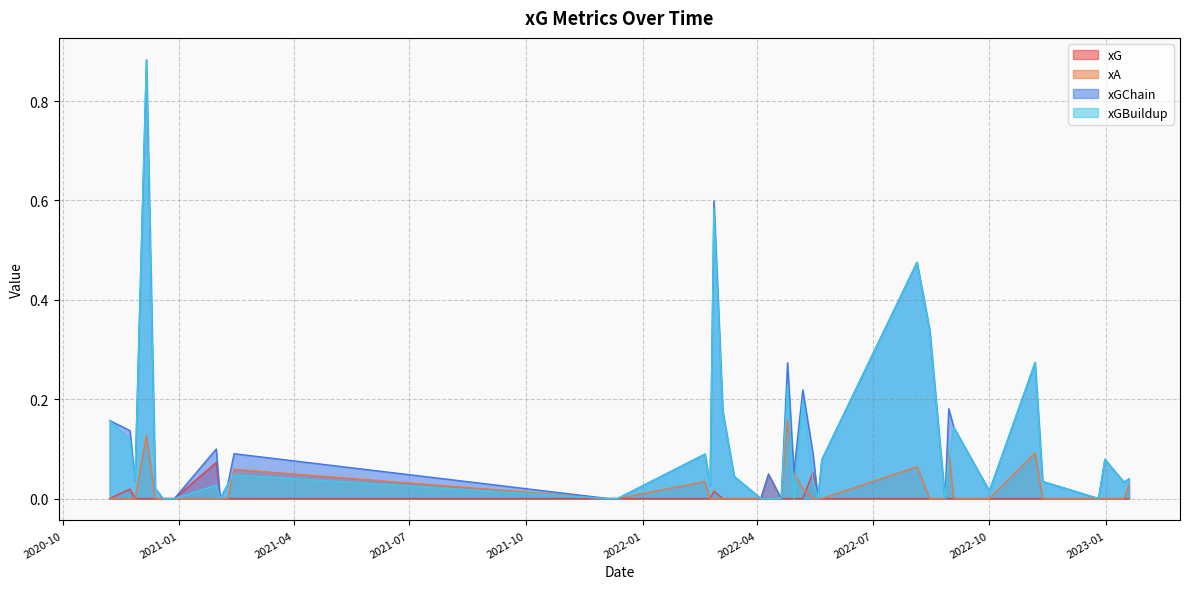

True or false: xGChain and xA cross at least once.

False